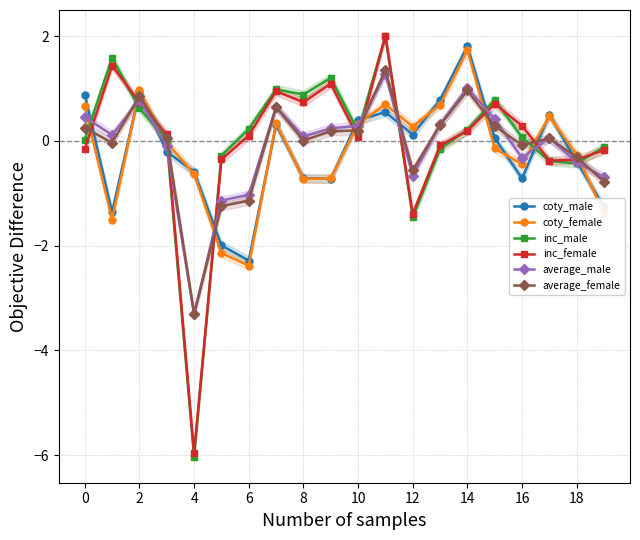

Is it true that inc_female equals -0.2 at 17?

False